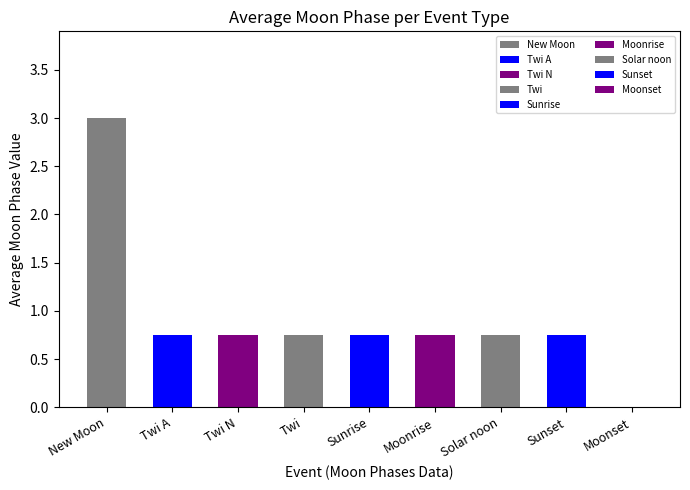

The chart shows a value of 1.5 at New Moon. True or false?

False